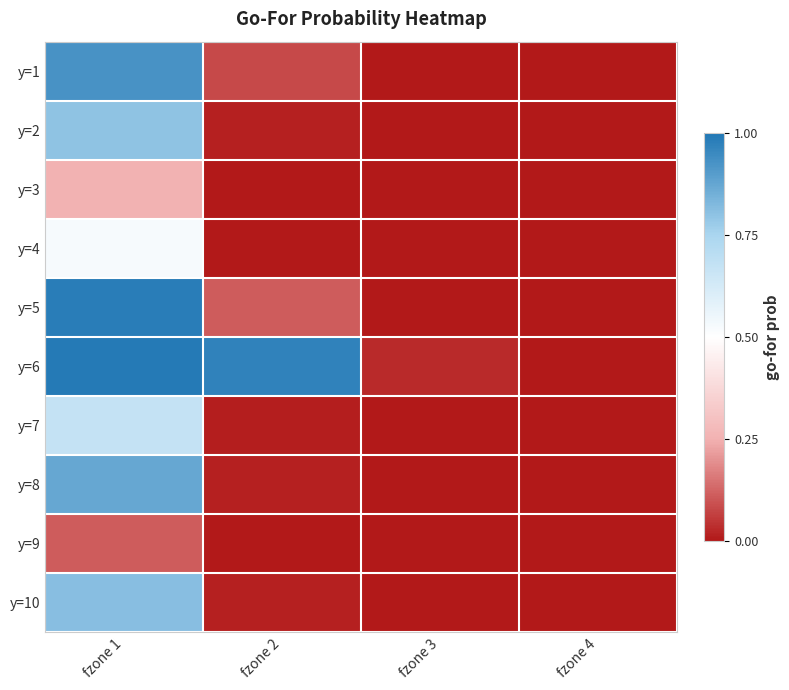

At fzone 3, list the series in order from smallest to largest.

y=1, y=2, y=3, y=4, y=5, y=7, y=8, y=9, y=10, y=6